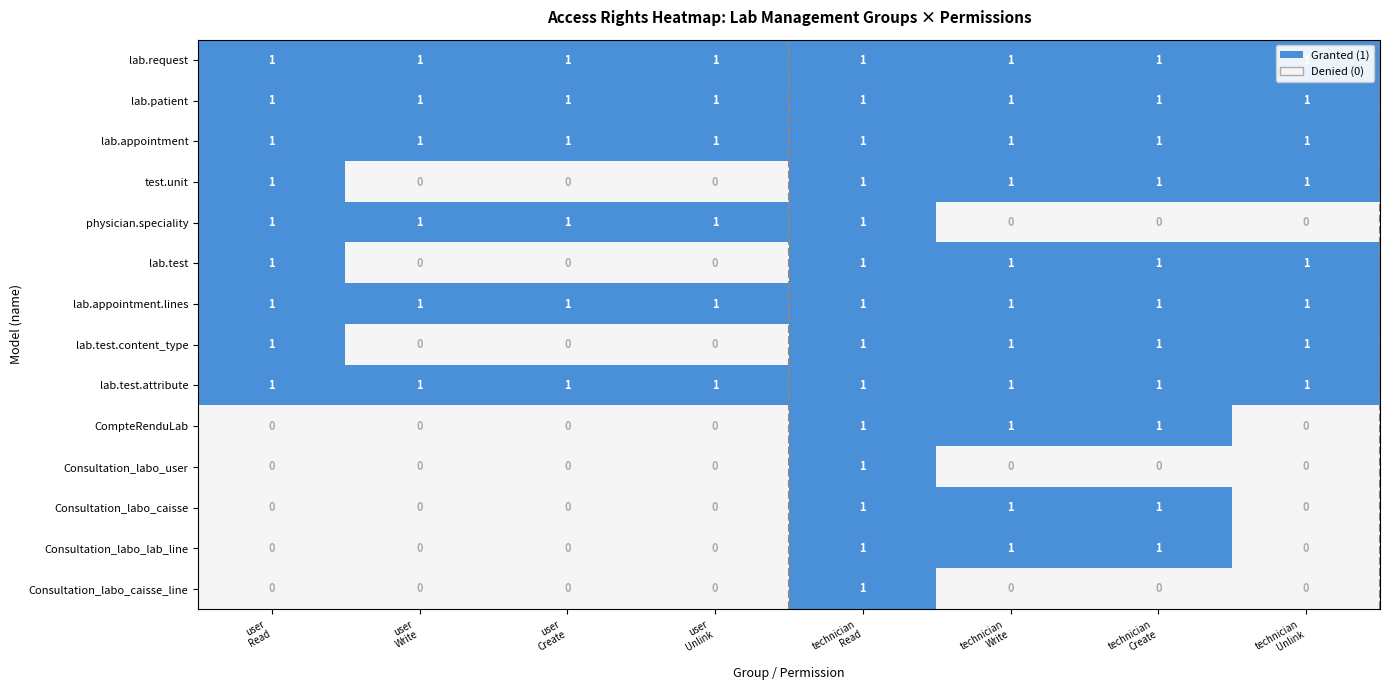

Count the physician.speciality values in the range 0 to 1.

8